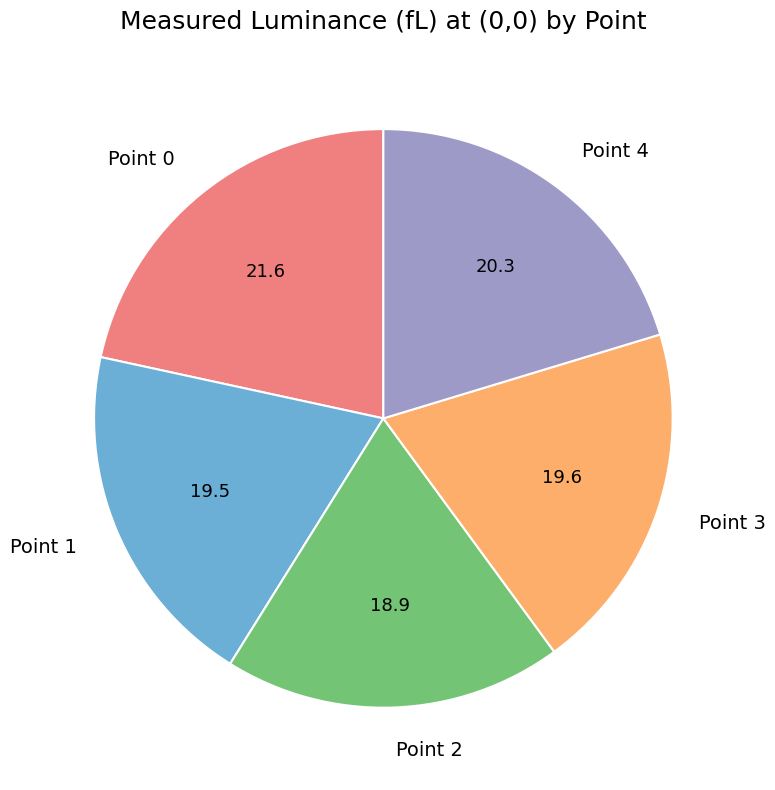

The Point 3 slice represents 29% of the pie. True or false?

False